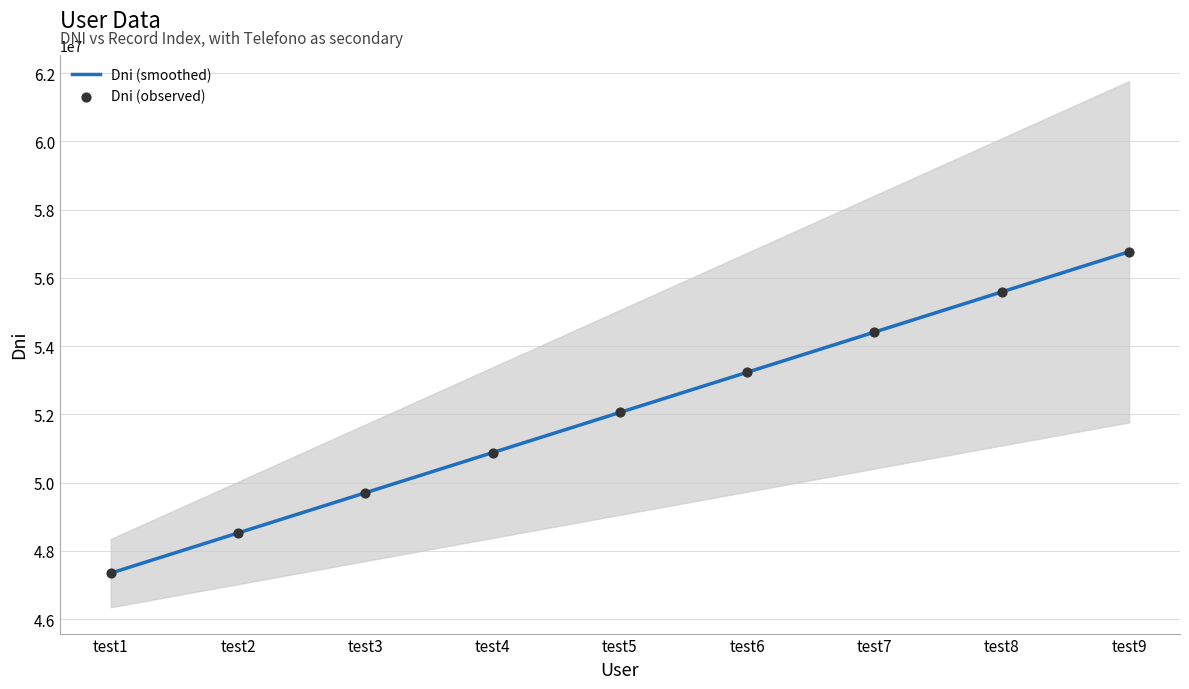

Which has a higher value, test3 or test6?

test6